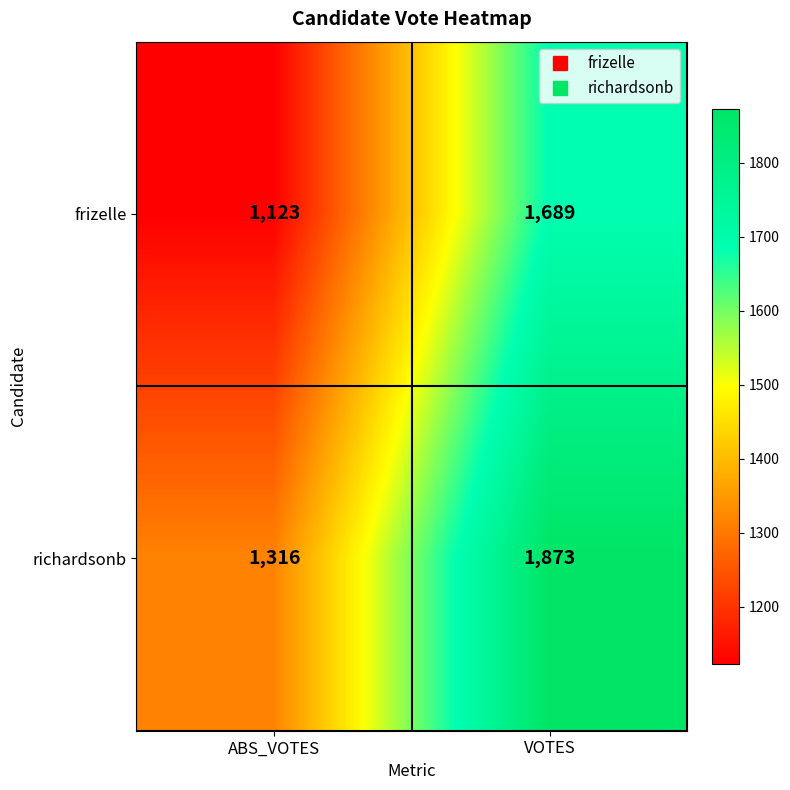

How many data points does each series have?

2